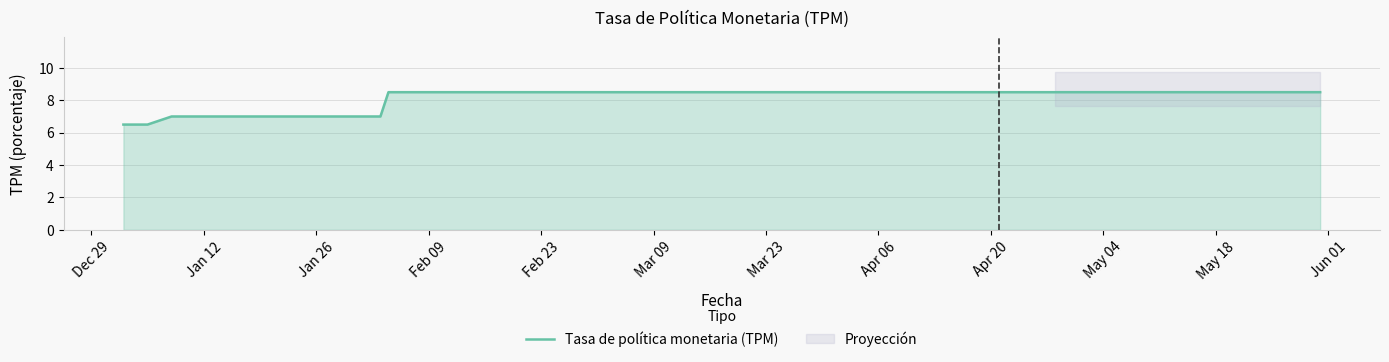

What is the sum of all values?

240.5